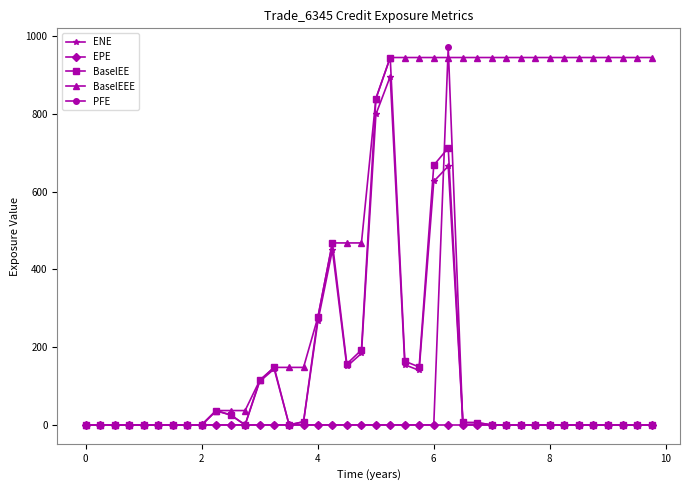

Is this an area chart (filled region under the line)?

No